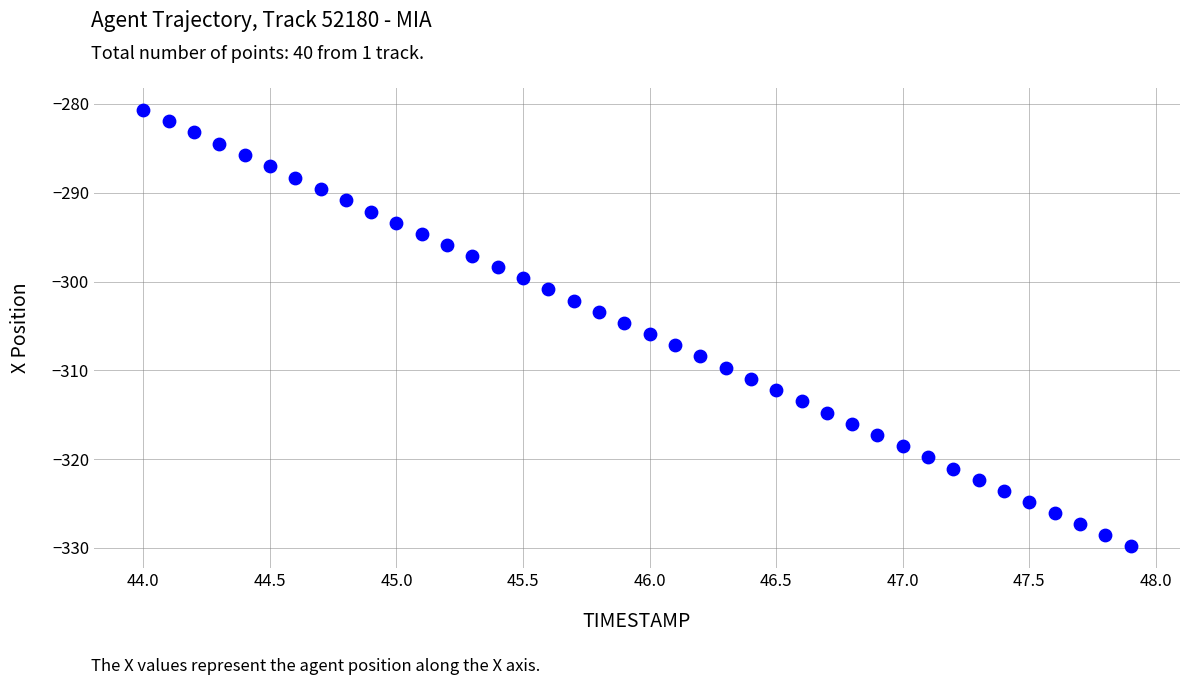

What is the range of Y values (max minus min)?

49.2